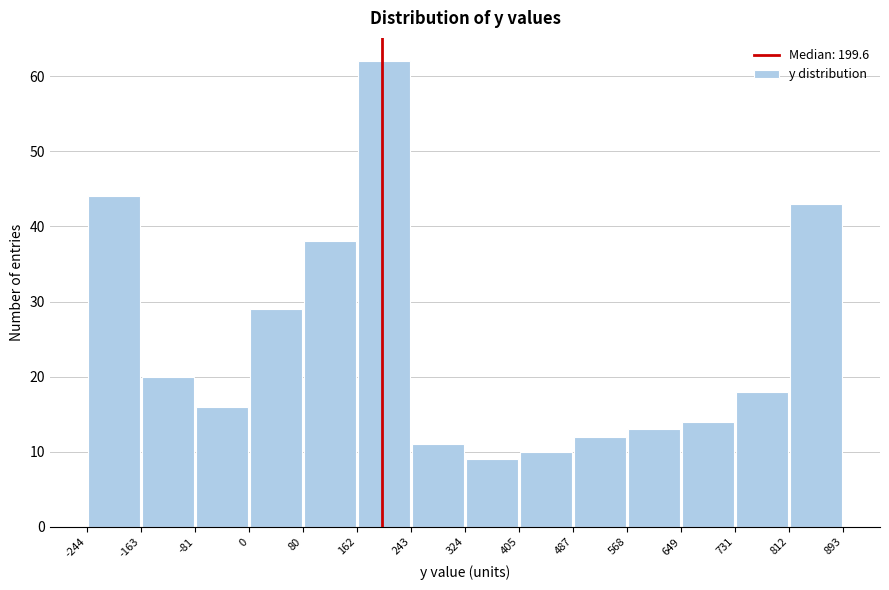

Reading left to right, transcribe this chart: for each bar, give the range it covers on the x-axis and its height. The values are not printed on the chart, so give them approximately, as read against the axis.

-244 to -163: 44
-163 to -81: 20
-81 to 0: 16
0 to 80: 29
80 to 162: 38
162 to 243: 62
243 to 324: 11
324 to 405: 9
405 to 487: 10
487 to 568: 12
568 to 649: 13
649 to 731: 14
731 to 812: 18
812 to 893: 43